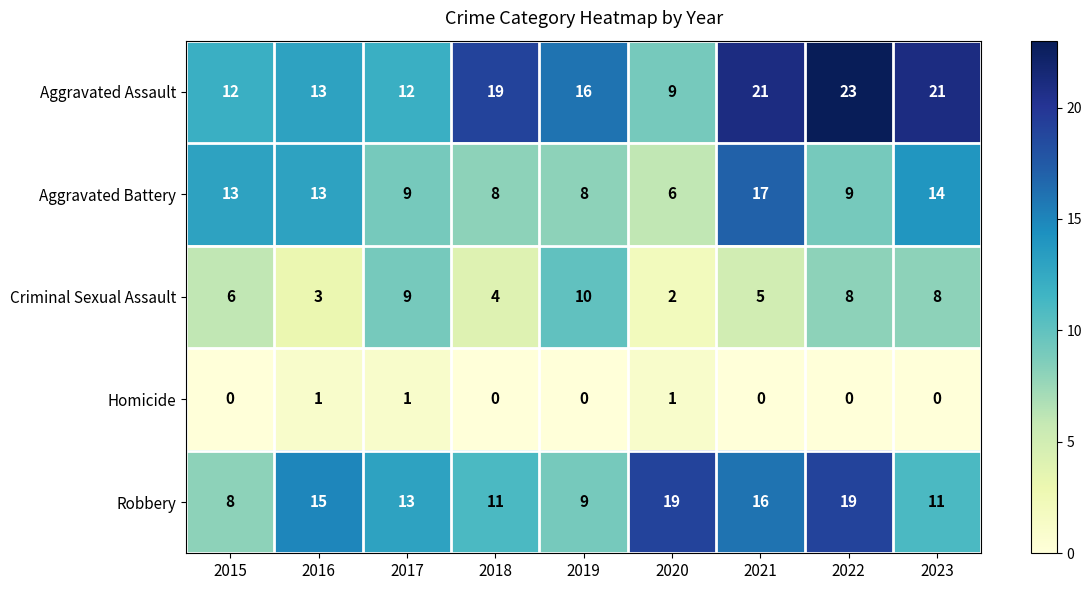

What is the sum of the Aggravated Battery values at 2017 and 2018?

17